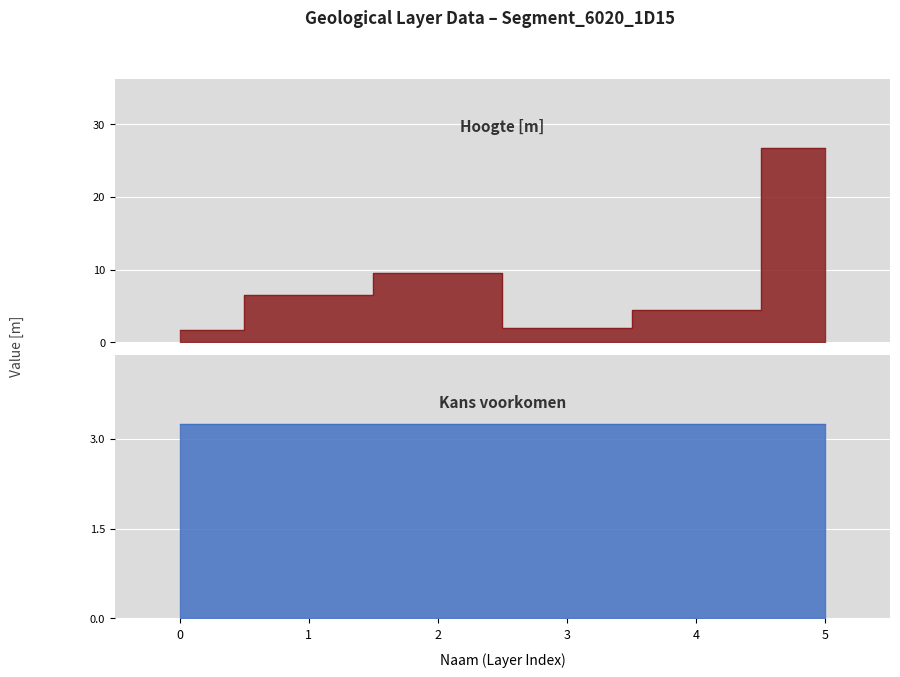

Read the value at 0.

1.8